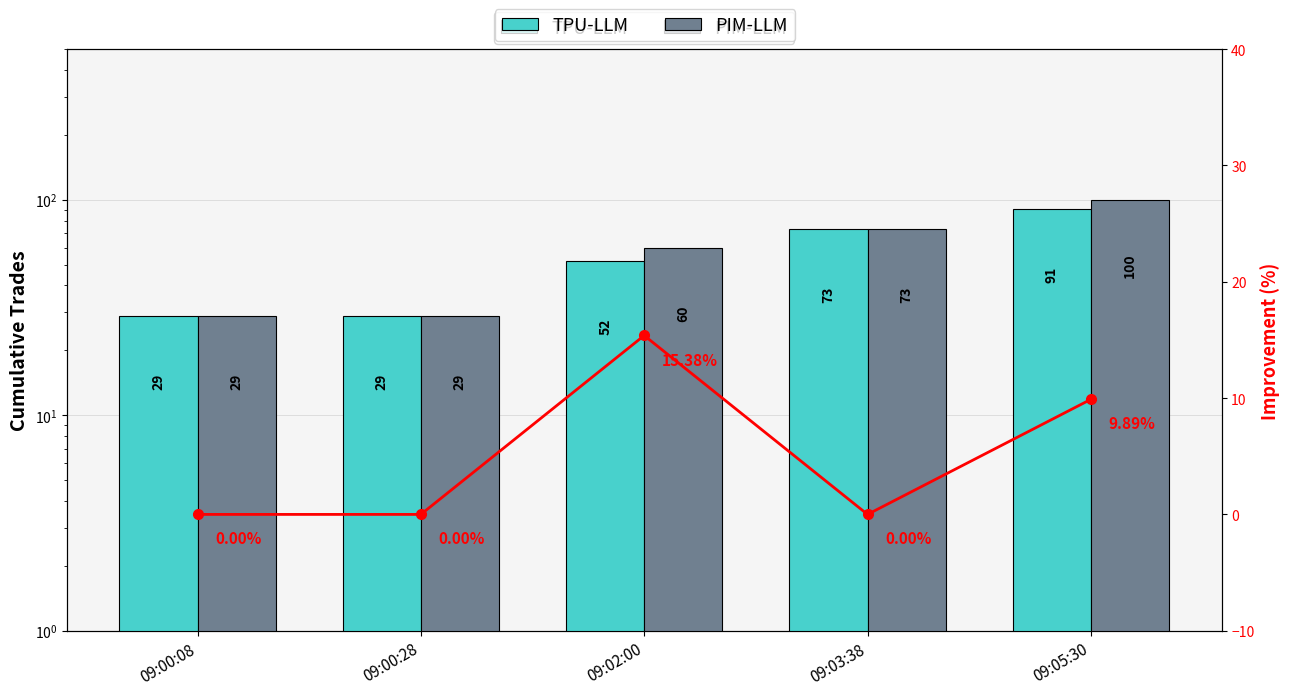

Are the bars horizontal?

No